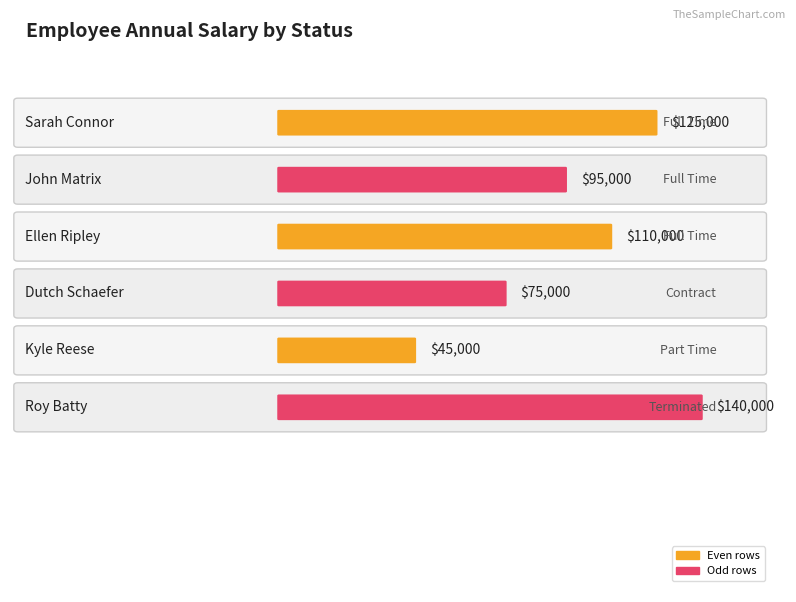

Does the chart contain stacked bars?

No